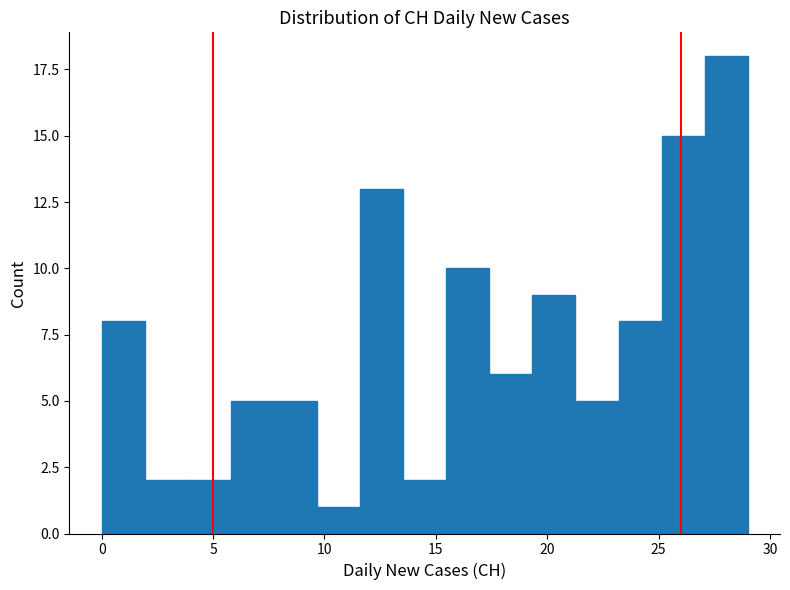

Around what value on the x-axis is the tallest bar? Give the approximate position of its centre, as read against the axis.

28.0